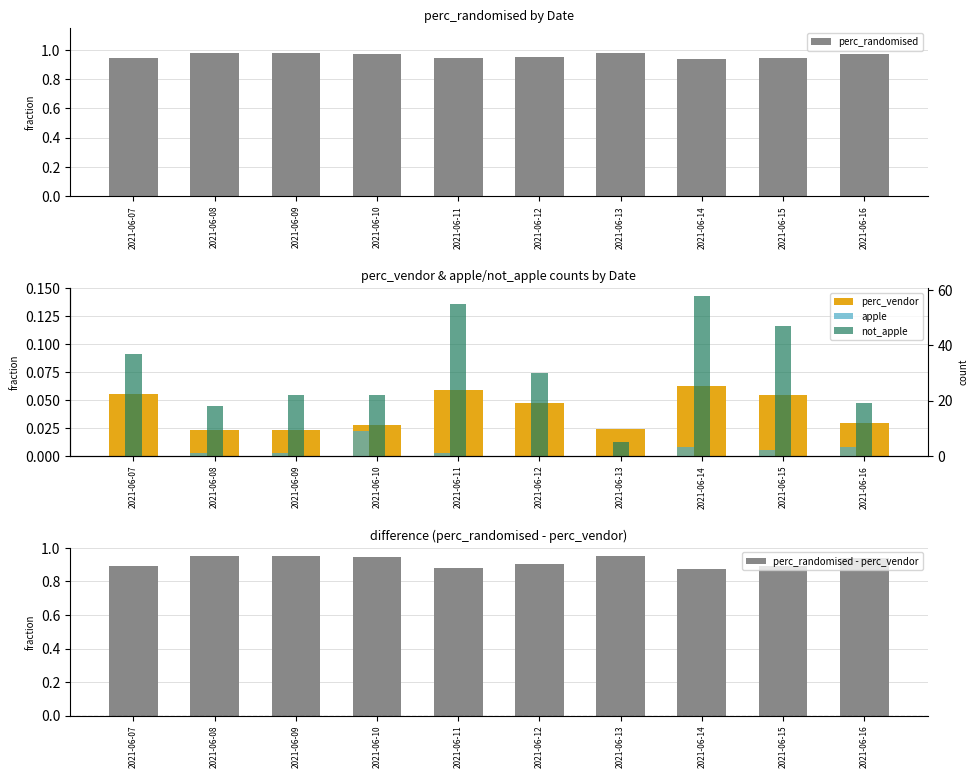

What is the sum of the perc_randomised values at 2021-06-10 and 2021-06-11?

1.9